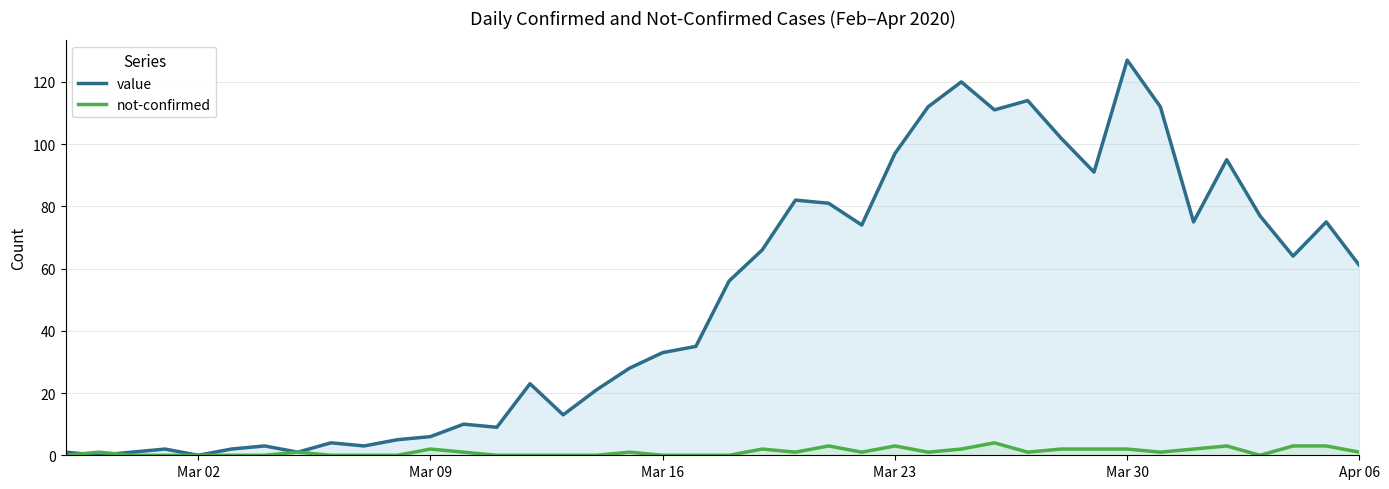

Rank the series by their average value, from highest to lowest.

value, not-confirmed